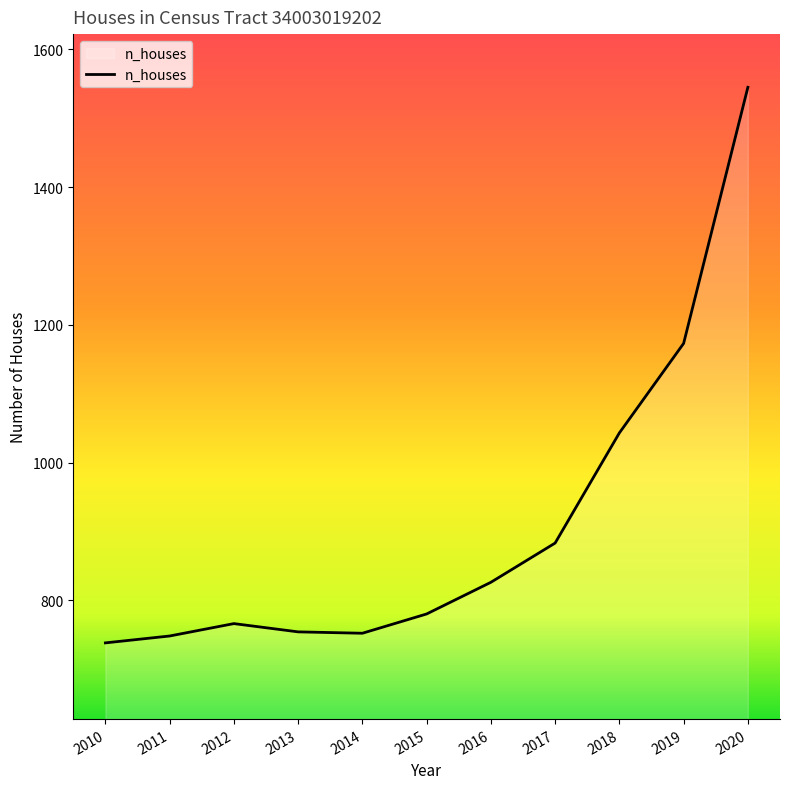

How many lines are shown in the chart?

1